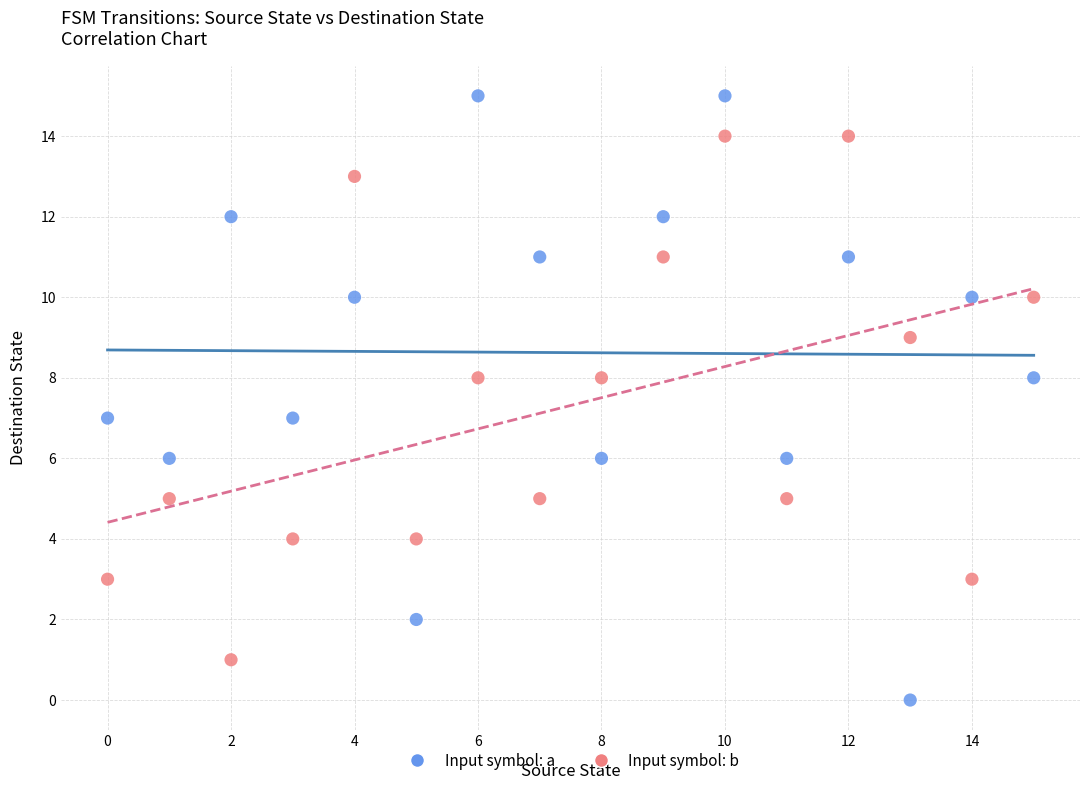

Which series contains the highest Y value?

Input symbol: a